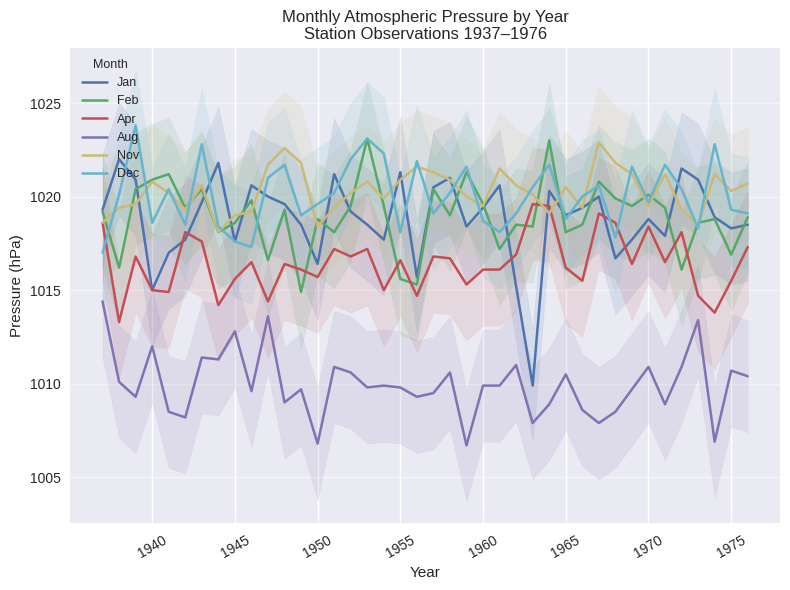

True or false: Nov has more than 0 points higher than both neighbors.

True